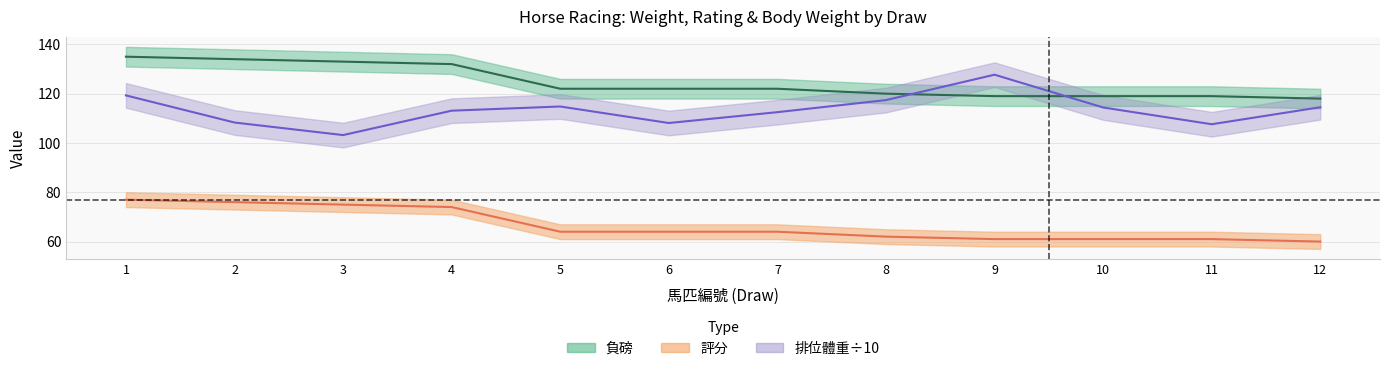

Reading left to right, list all the values displayed in this chart.

負磅: 135.0	134.0	133.0	132.0	122.0	122.0	122.0	120.0	119.0	119.0	119.0	118.0
評分: 77.0	76.0	75.0	74.0	64.0	64.0	64.0	62.0	61.0	61.0	61.0	60.0
排位體重: 119.3	108.3	103.2	113.1	114.8	108.1	112.5	117.4	127.7	114.4	107.6	114.5